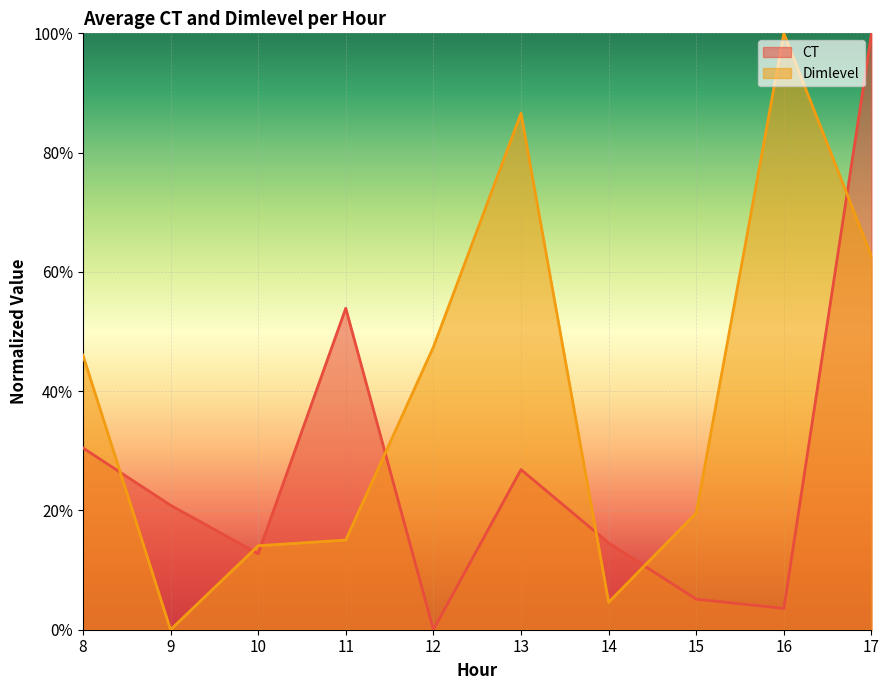

What is the approximate value of Dimlevel at 12?

0.5